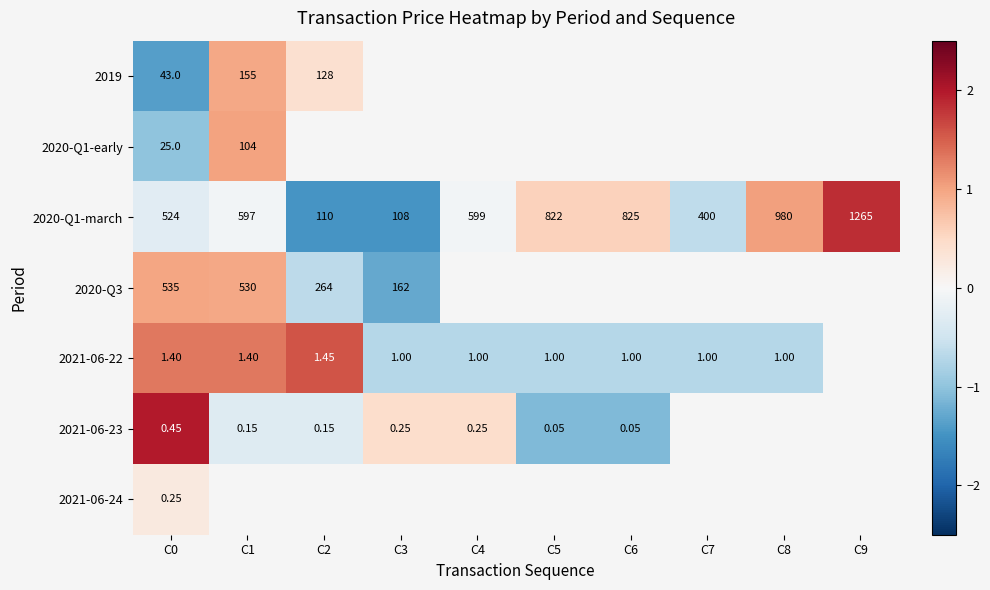

Is the value of 2021-06-22 at C5 greater than the value of 2019 at C1?

No